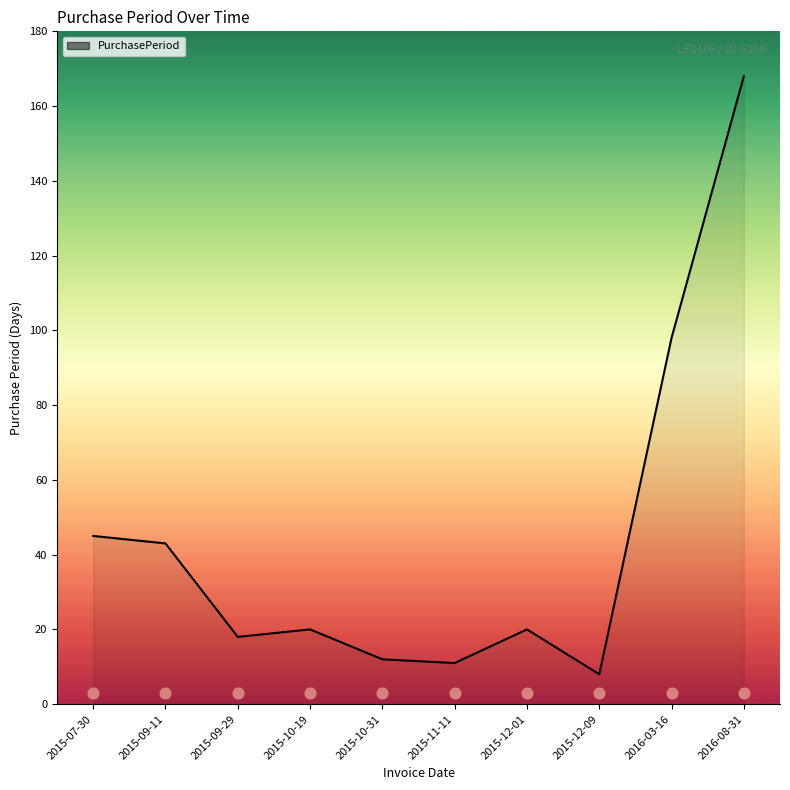

What is the change in value from 2015-10-31 to 2016-03-16?

+86